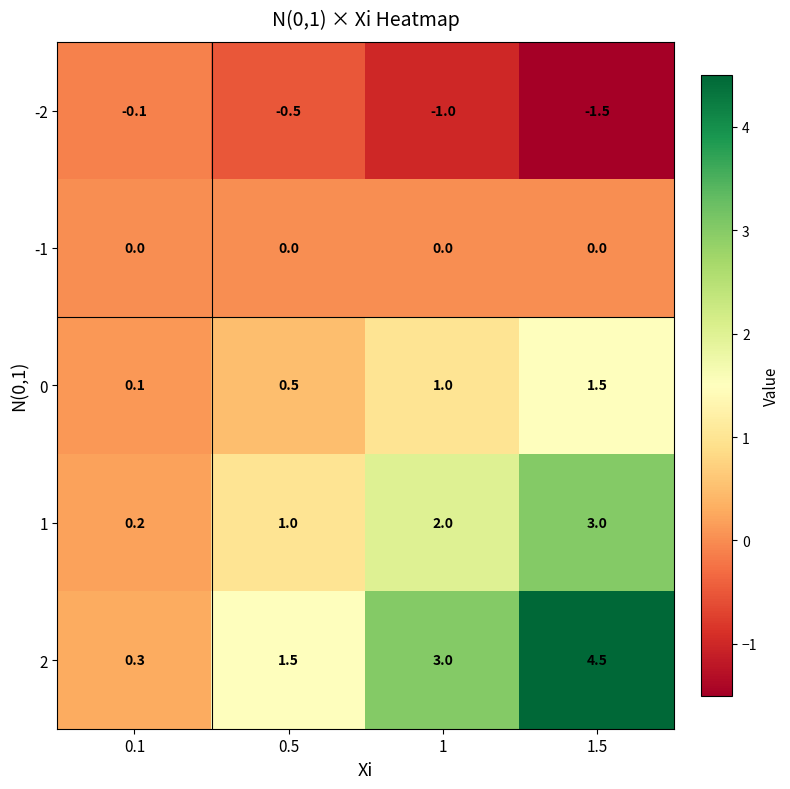

What value does the 1 series have at 1.5?

3.0